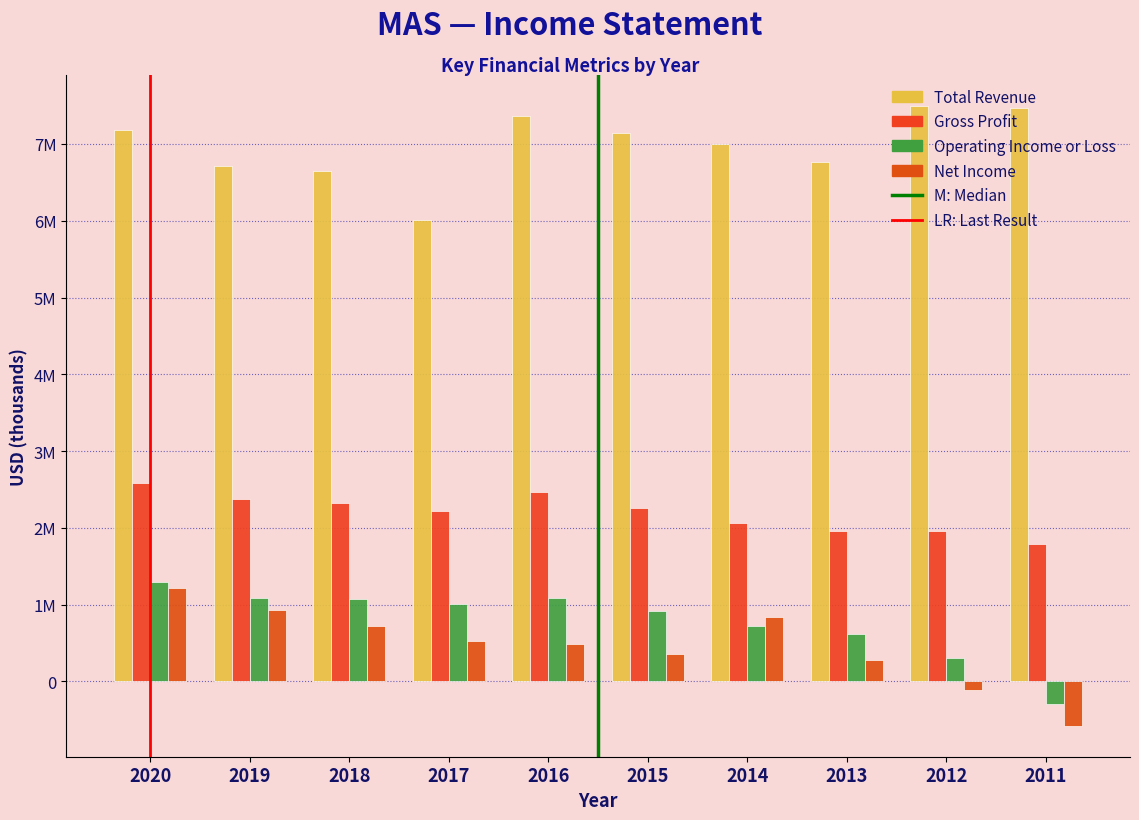

Does the chart contain stacked bars?

No